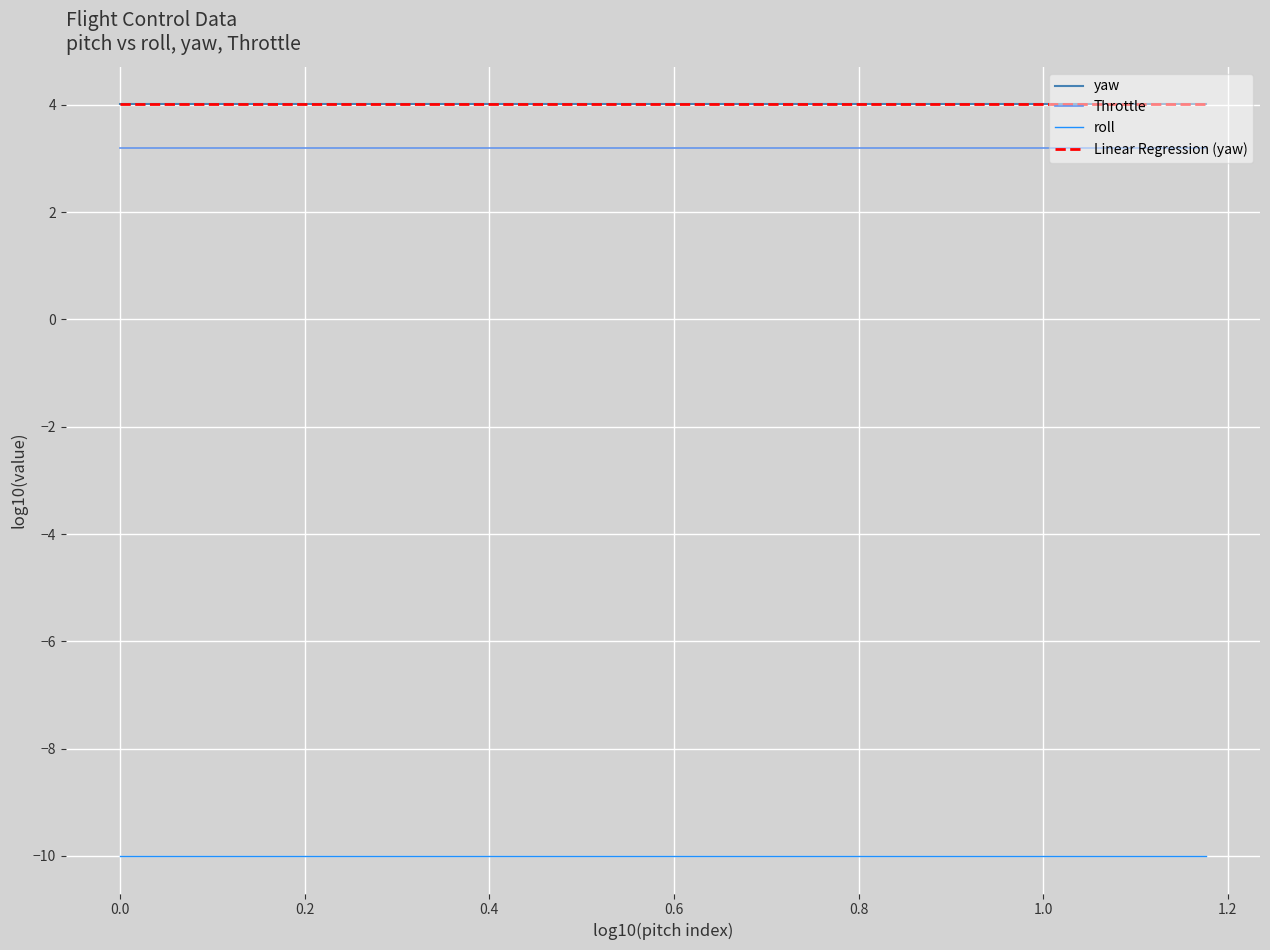

What is the minimum value shown in the chart?

-10.0